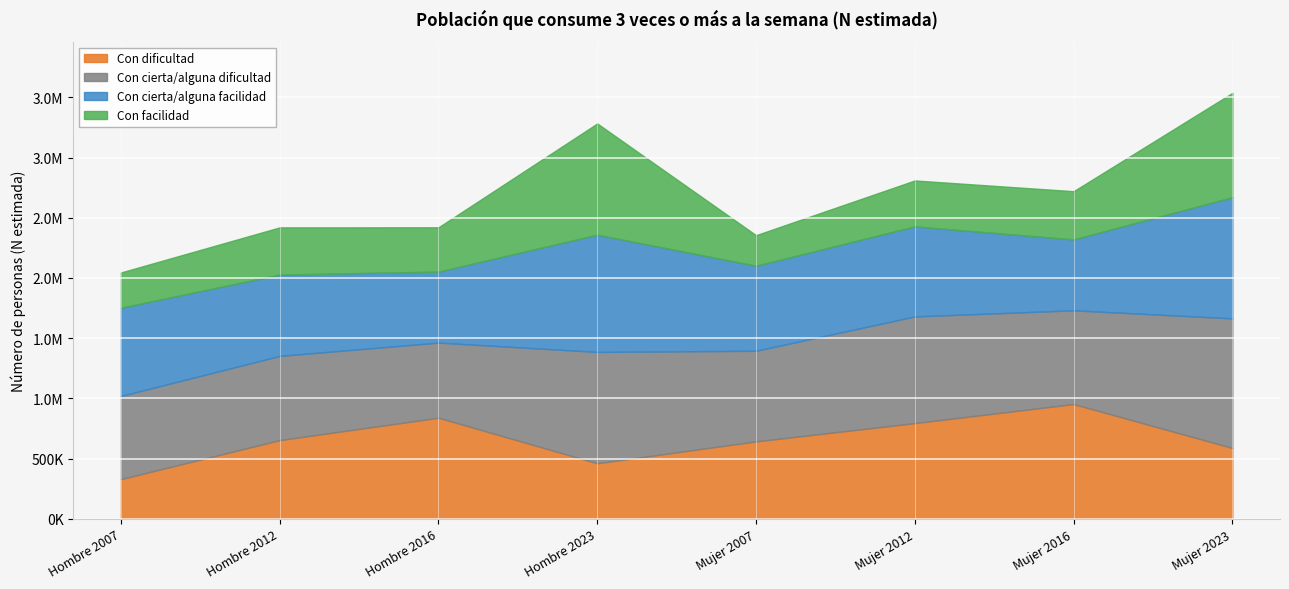

The Con cierta/alguna dificultad series shows 1911187 at Mujer 2023. True or false?

False